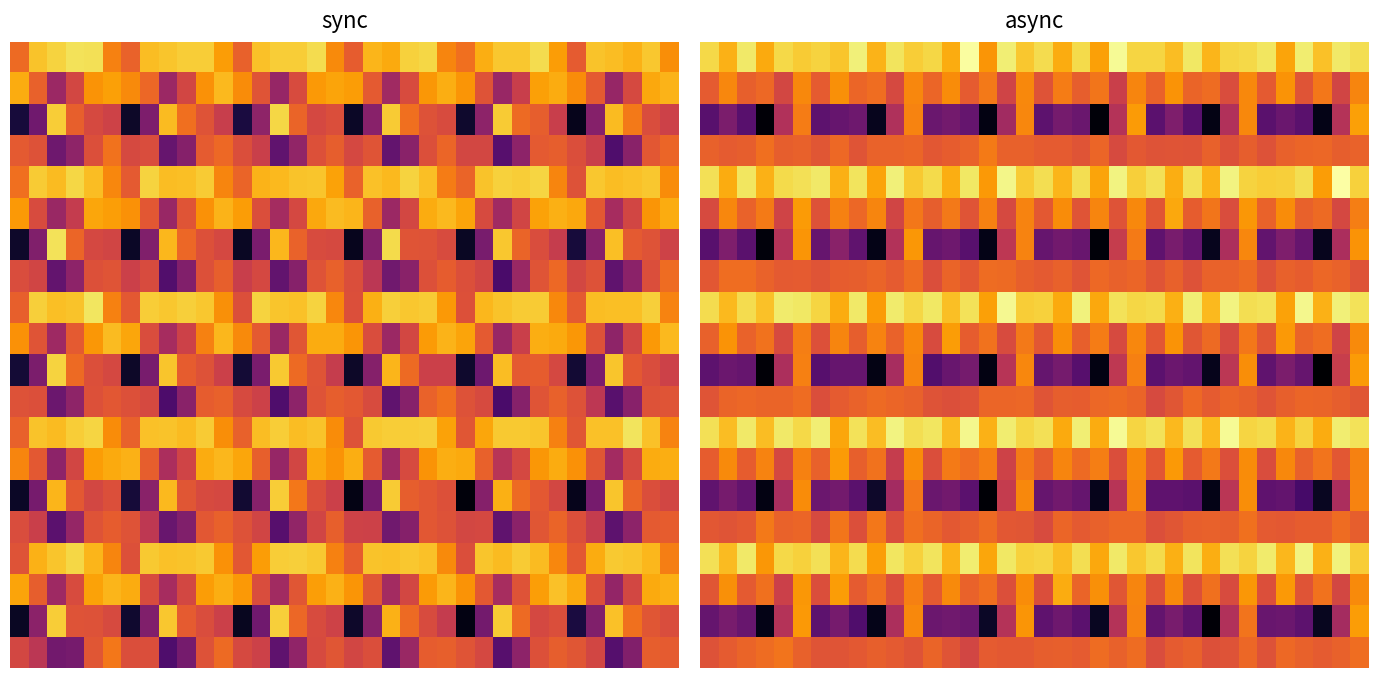

Count the number of categories in the chart.

36